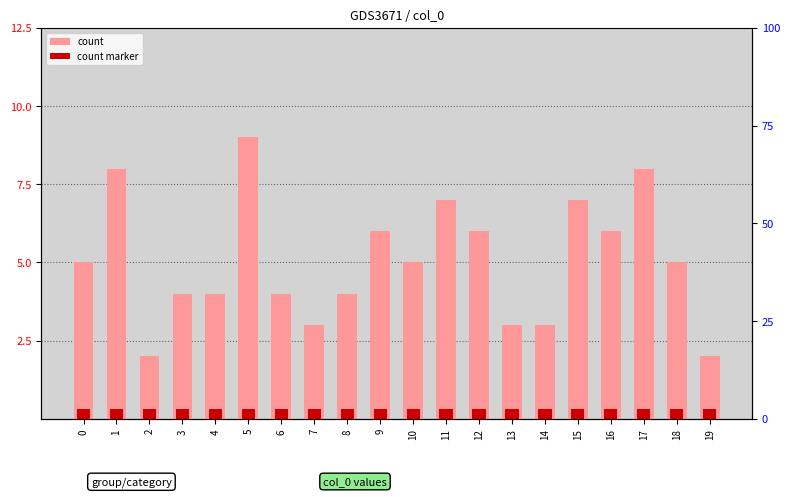

Which series has the largest total across all categories?

count